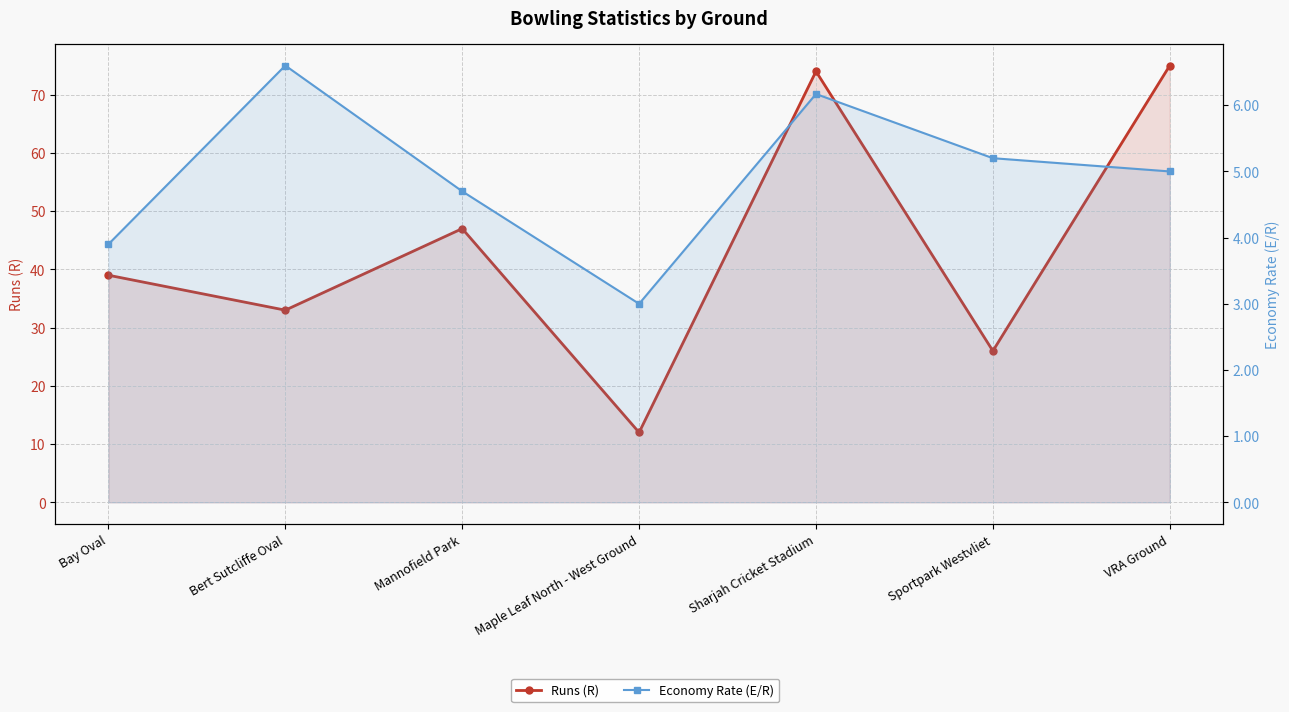

Which series has the largest total across all categories?

Runs (R)